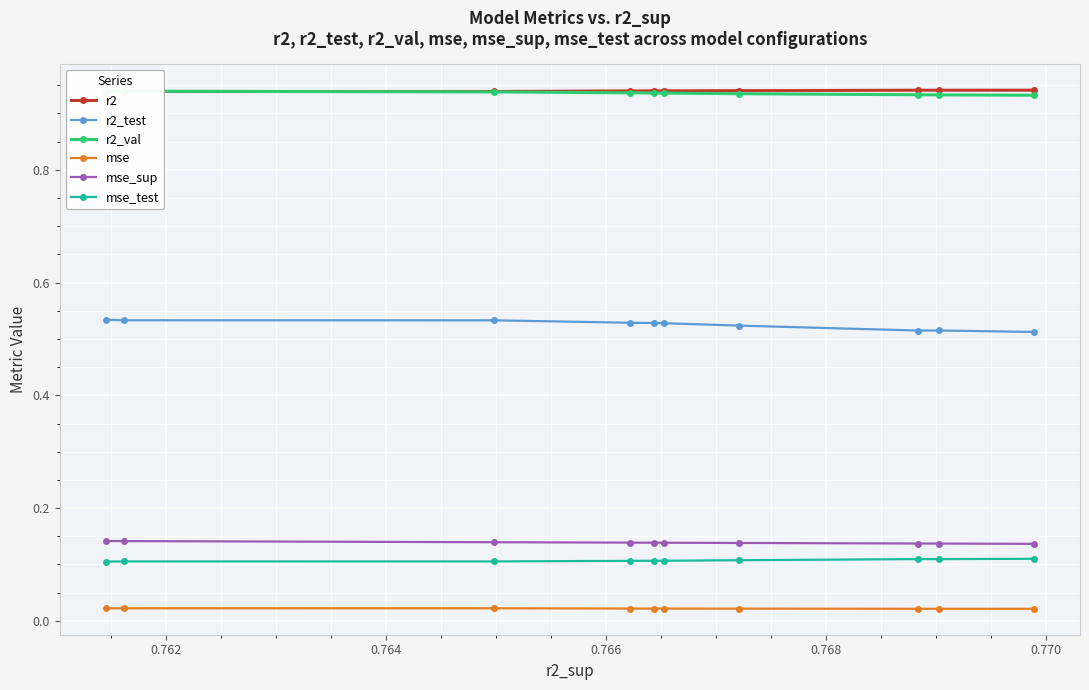

Which series has the widest spread of values?

r2_test